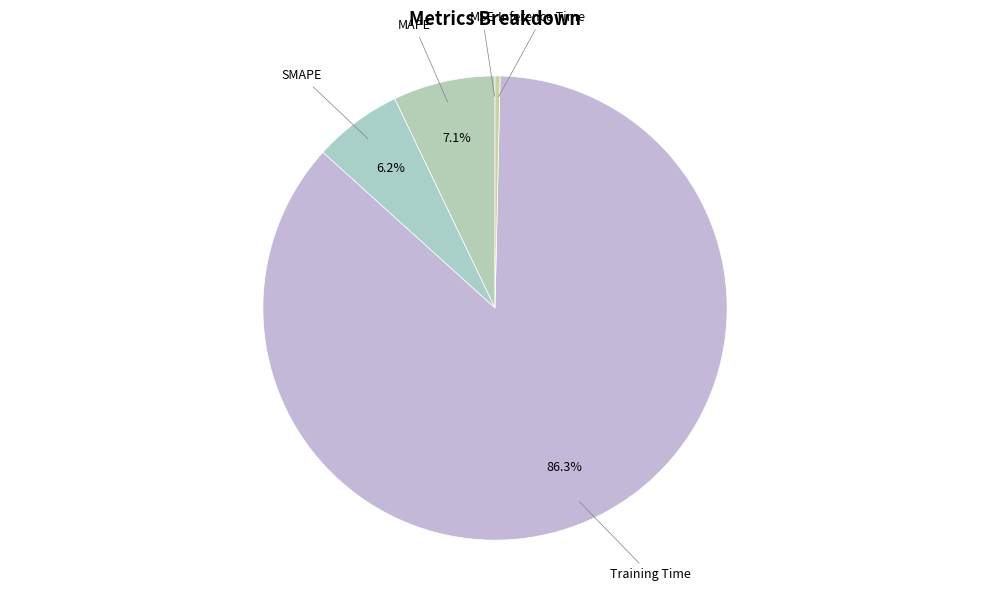

What is the largest slice in the pie chart?

Training Time